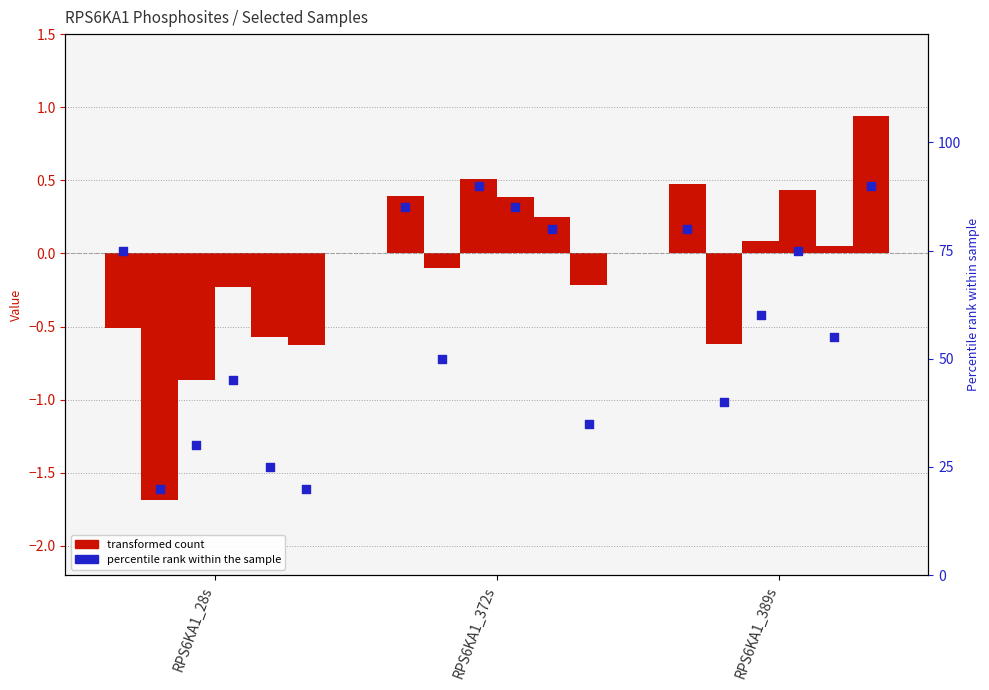

At which category is the sum across all series the highest?

RPS6KA1_389s